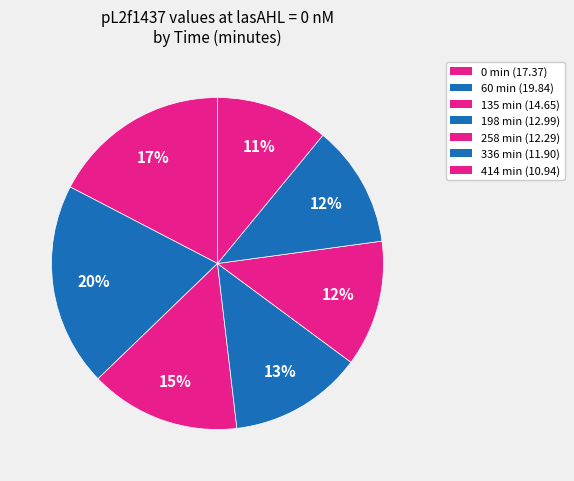

What portion of the pie excludes 198?

87.0%